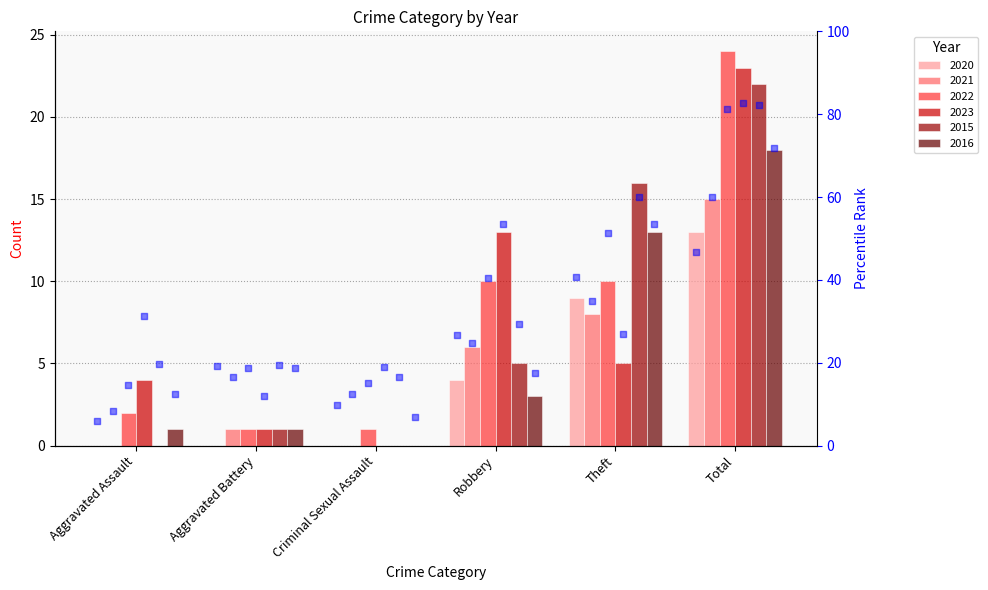

What are all the series names shown in the legend?

2020, 2021, 2022, 2023, 2015, 2016